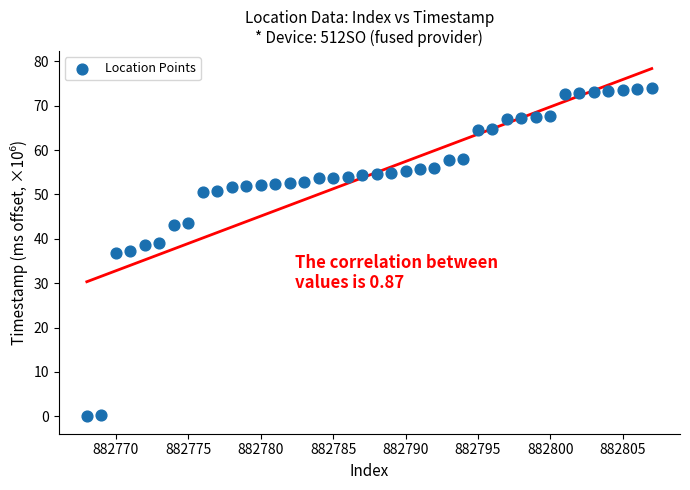

What is the range of X values (max minus min)?

39.0